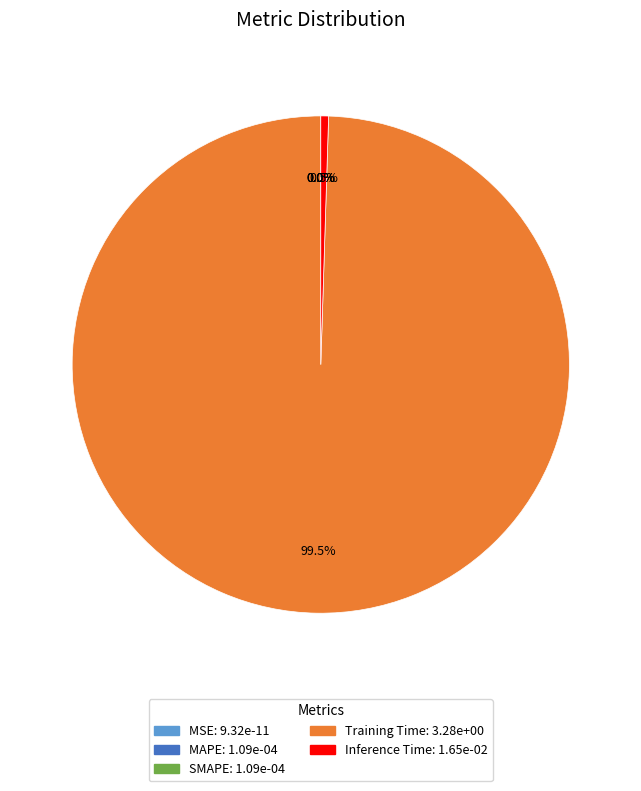

True or false: Inference Time accounts for 11% of the total.

False